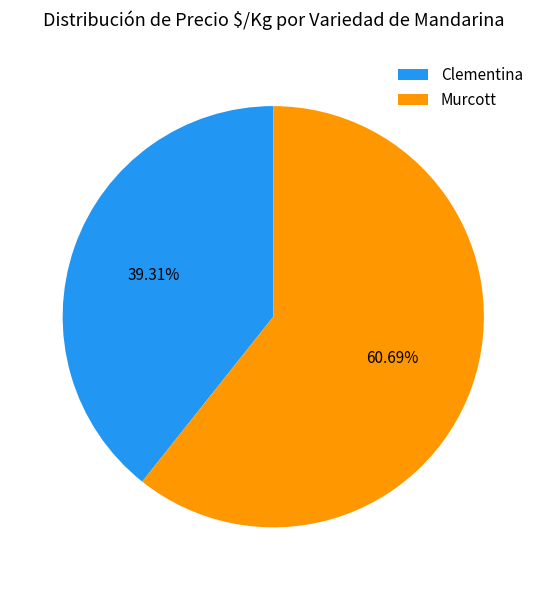

What is the majority slice?

Murcott